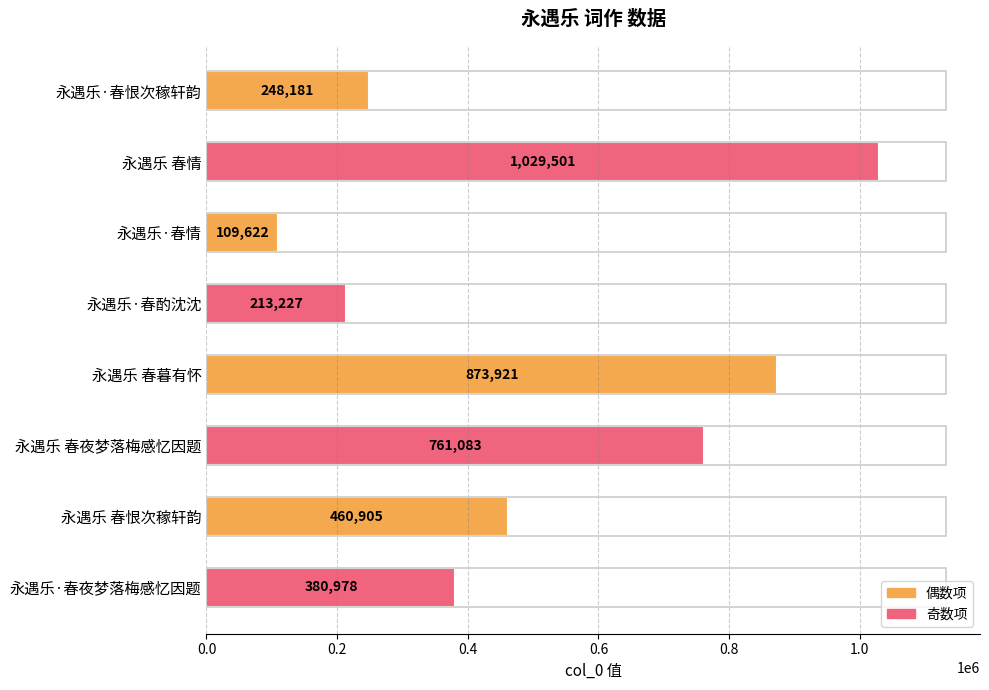

Are the bars grouped side by side (vs. stacked)?

No